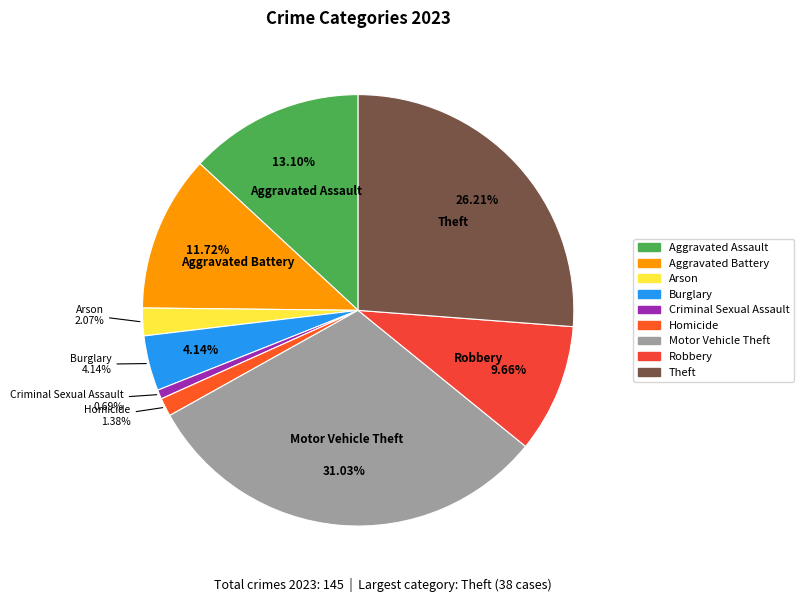

To the nearest percent, what is the average slice percentage?

11%